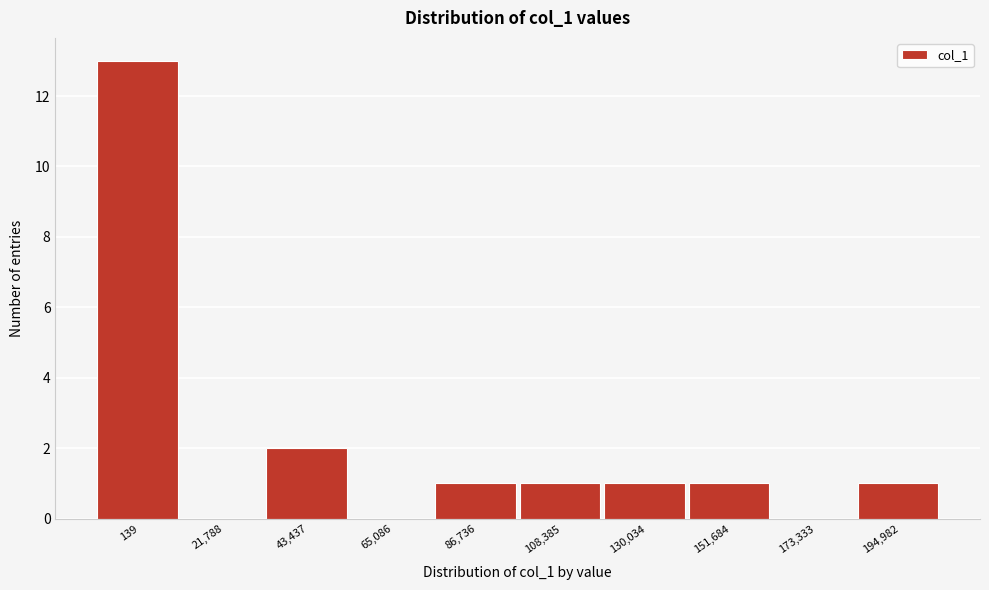

Reading right to left, list all the values displayed in this chart.

194,982=1	173,333=0	151,684=1	130,034=1	108,385=1	86,736=1	65,086=0	43,437=2	21,788=0	139=13